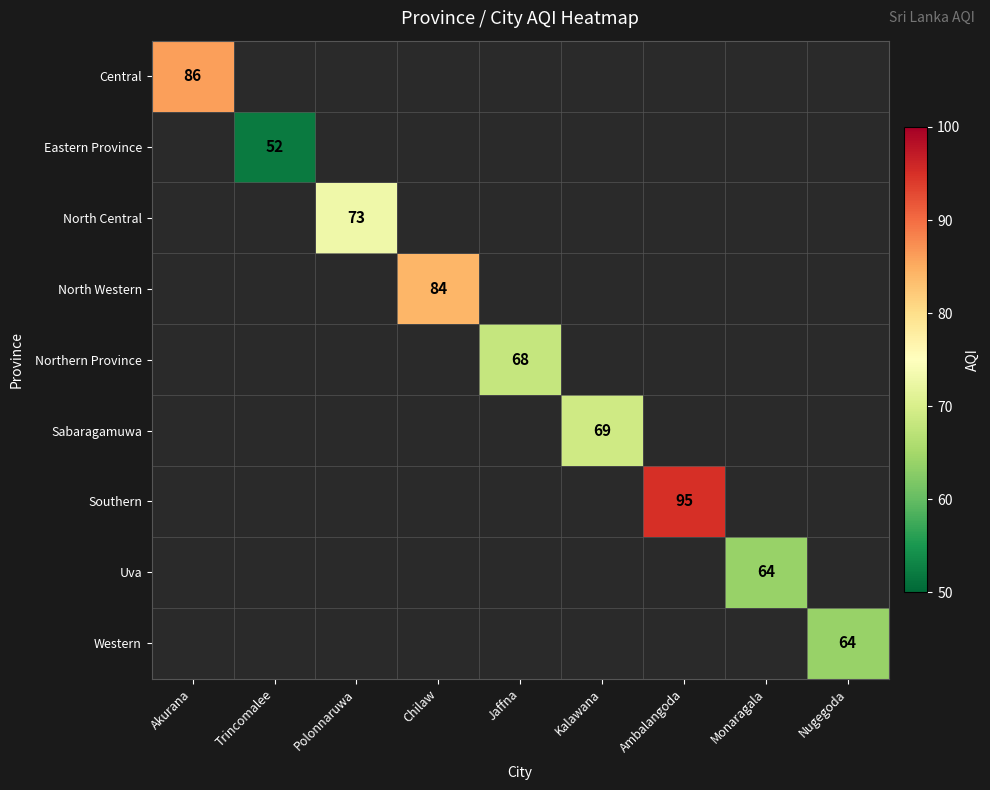

Which label corresponds to the largest value in the chart?

Ambalangoda